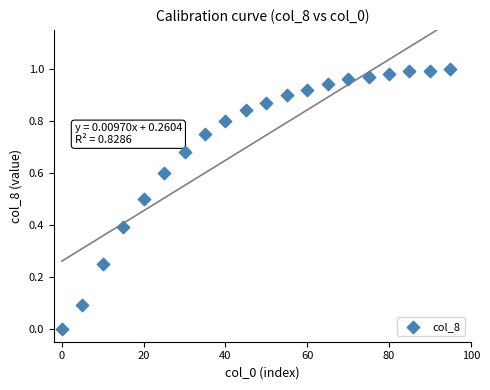

What is the range of X values (max minus min)?

95.0